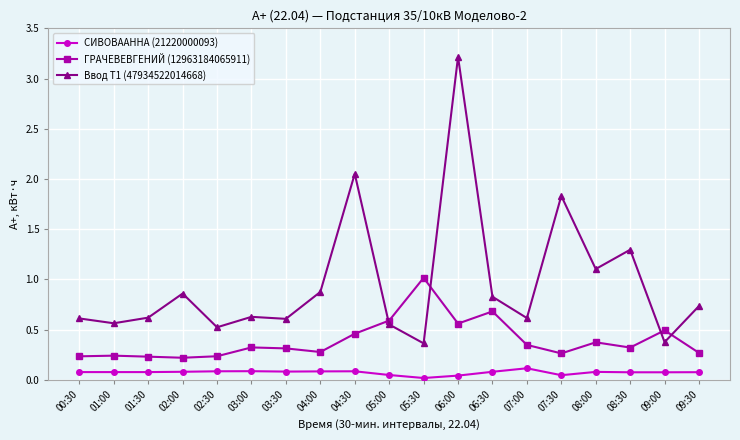

True or false: Ввод Т1 (47934522014668) has more than 1 interior local peaks.

True